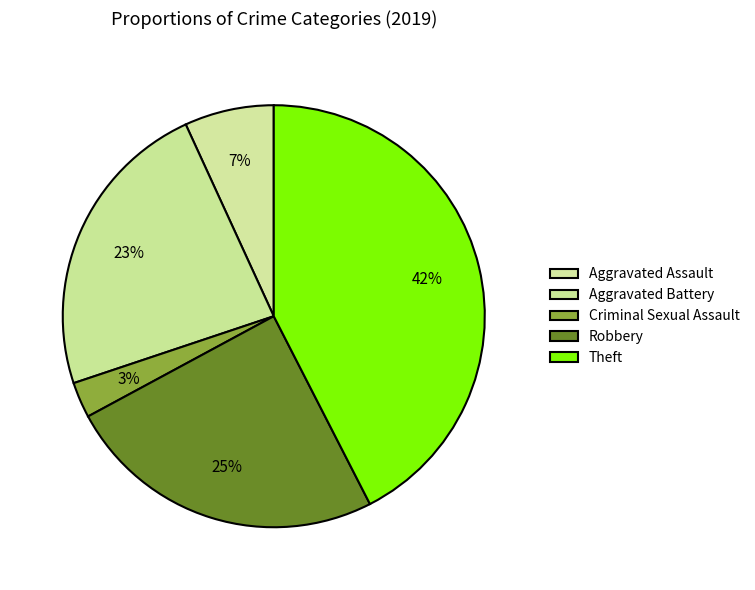

Count the number of slices in the pie.

5